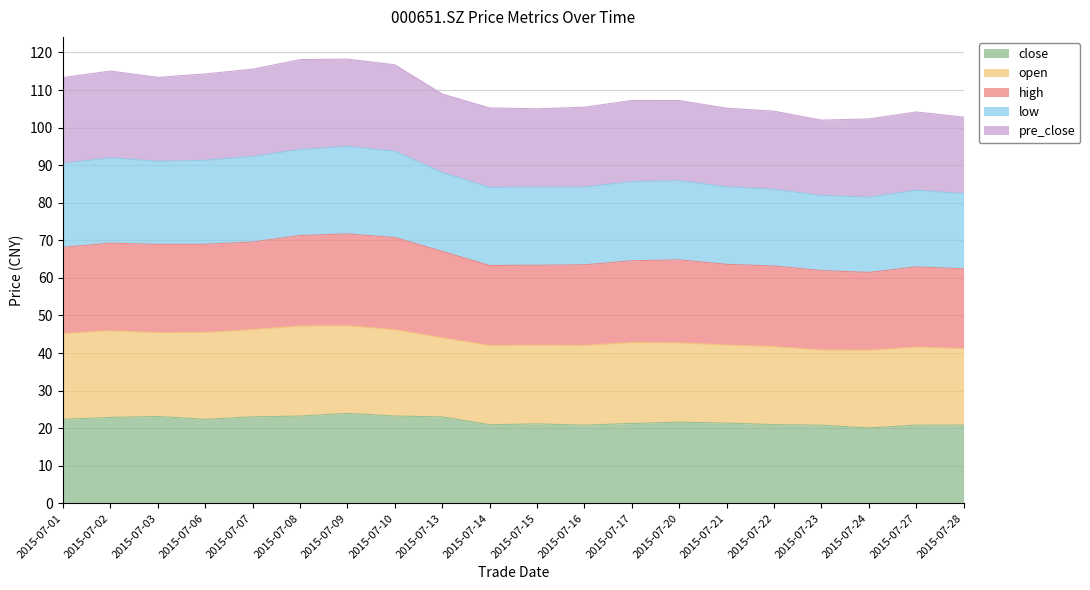

Which series has the largest range (max minus min)?

low